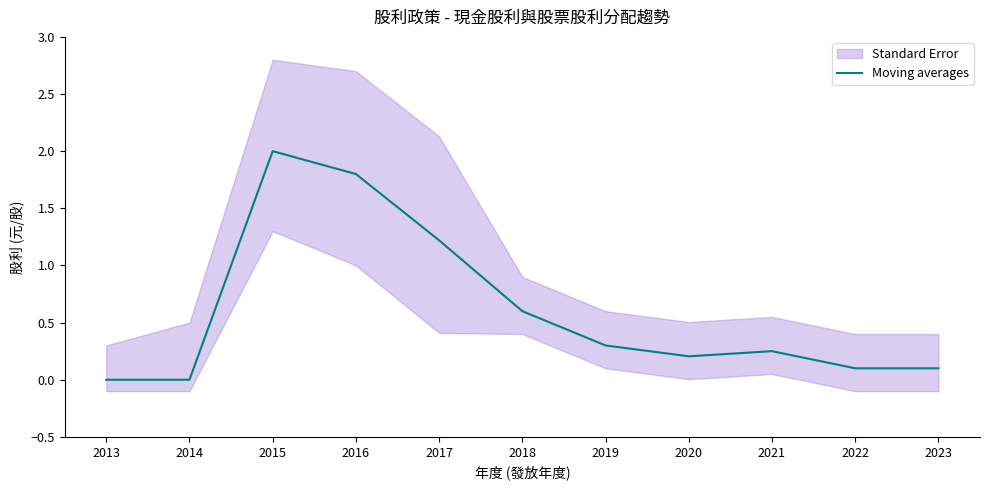

Rank the categories by value from highest to lowest.

2015, 2016, 2017, 2018, 2019, 2021, 2020, 2022, 2023, 2013, 2014